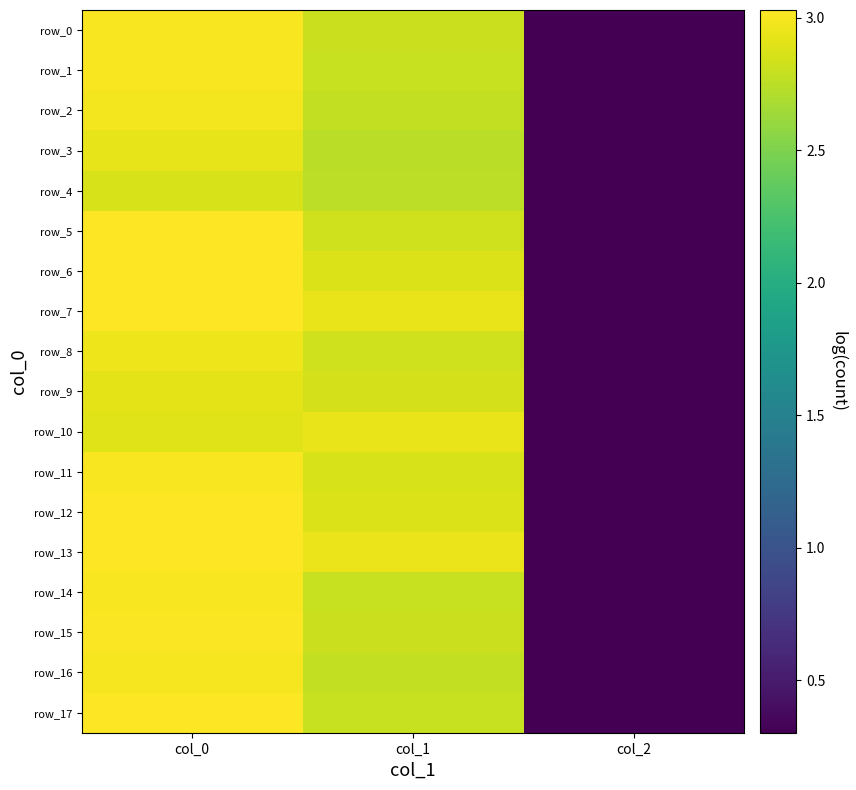

Reading left to right, transcribe all the data shown in this chart.

row_0: 3.0	2.8	0.3
row_1: 3.0	2.8	0.3
row_2: 3.0	2.8	0.3
row_3: 2.9	2.8	0.3
row_4: 2.9	2.8	0.3
row_5: 3.0	2.8	0.3
row_6: 3.0	2.9	0.3
row_7: 3.0	2.9	0.3
row_8: 3.0	2.8	0.3
row_9: 2.9	2.9	0.3
row_10: 2.9	2.9	0.3
row_11: 3.0	2.9	0.3
row_12: 3.0	2.9	0.3
row_13: 3.0	2.9	0.3
row_14: 3.0	2.8	0.3
row_15: 3.0	2.8	0.3
row_16: 3.0	2.8	0.3
row_17: 3.0	2.8	0.3